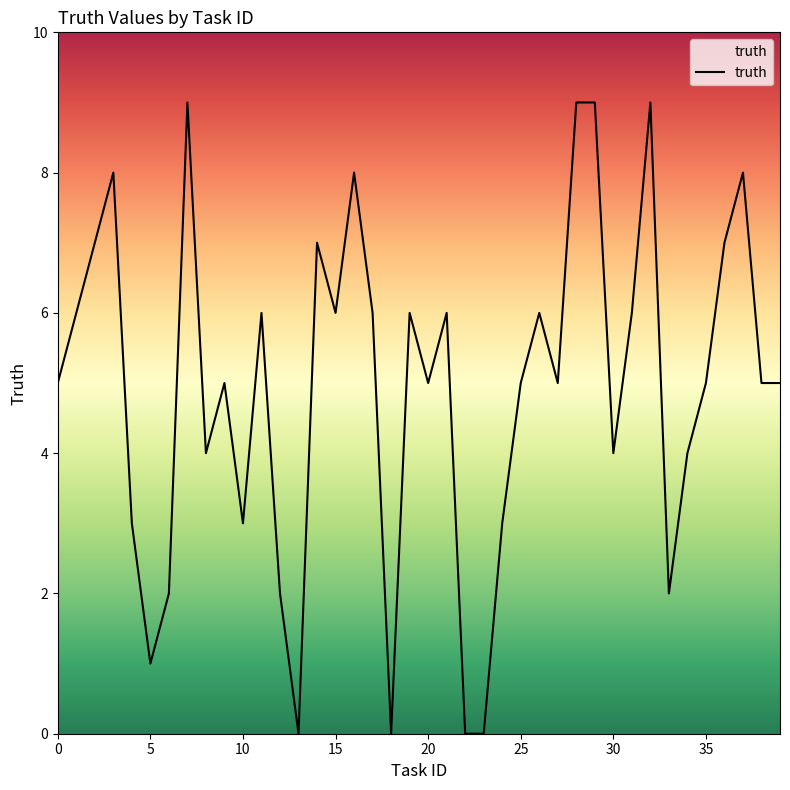

What is the maximum value shown in the chart?

9